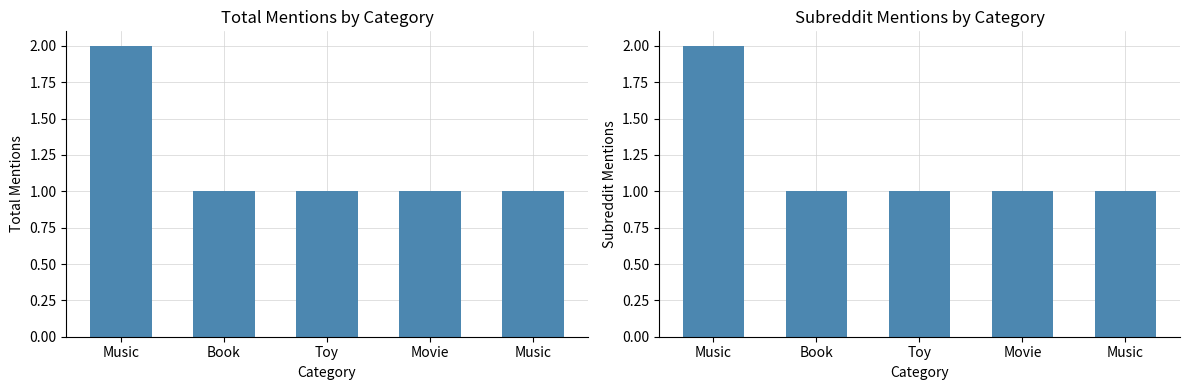

What is the value of the subreddit_mentions bar at the 4th from the left?

1